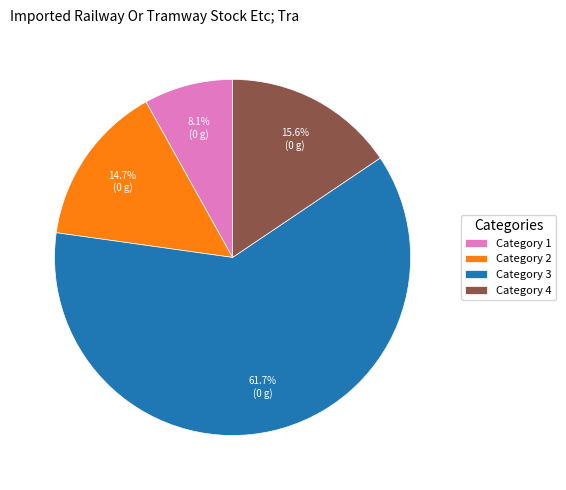

How many slices are in this pie chart?

4